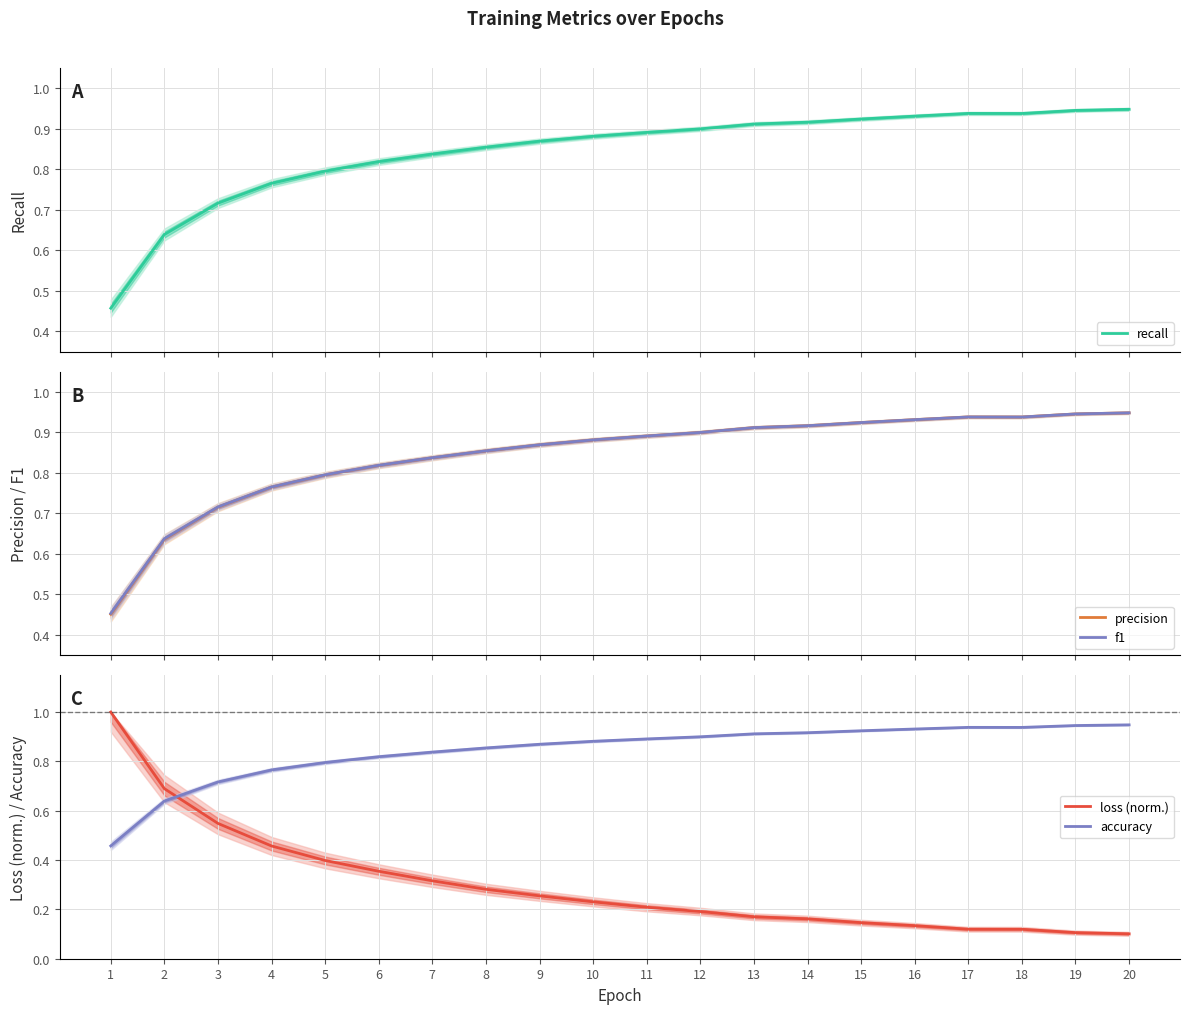

Reading right to left, what are all the values shown in this chart?

recall: 20=0.9	19=0.9	18=0.9	17=0.9	16=0.9	15=0.9	14=0.9	13=0.9	12=0.9	11=0.9	10=0.9	9=0.9	8=0.9	7=0.8	6=0.8	5=0.8	4=0.8	3=0.7	2=0.6	1=0.5
precision: 20=0.9	19=0.9	18=0.9	17=0.9	16=0.9	15=0.9	14=0.9	13=0.9	12=0.9	11=0.9	10=0.9	9=0.9	8=0.9	7=0.8	6=0.8	5=0.8	4=0.8	3=0.7	2=0.6	1=0.5
f1: 20=0.9	19=0.9	18=0.9	17=0.9	16=0.9	15=0.9	14=0.9	13=0.9	12=0.9	11=0.9	10=0.9	9=0.9	8=0.9	7=0.8	6=0.8	5=0.8	4=0.8	3=0.7	2=0.6	1=0.5
loss (norm.): 20=0.1	19=0.1	18=0.1	17=0.1	16=0.1	15=0.1	14=0.2	13=0.2	12=0.2	11=0.2	10=0.2	9=0.3	8=0.3	7=0.3	6=0.4	5=0.4	4=0.5	3=0.5	2=0.7	1=1.0
accuracy: 20=0.9	19=0.9	18=0.9	17=0.9	16=0.9	15=0.9	14=0.9	13=0.9	12=0.9	11=0.9	10=0.9	9=0.9	8=0.9	7=0.8	6=0.8	5=0.8	4=0.8	3=0.7	2=0.6	1=0.5